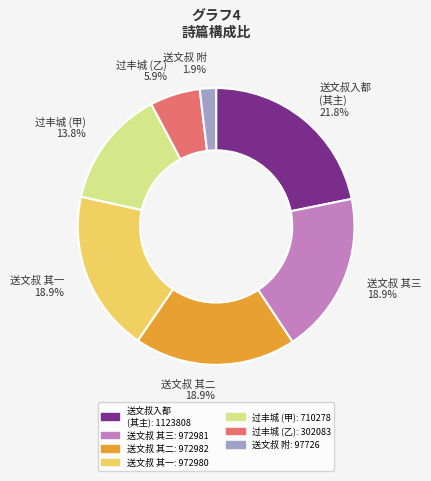

What is the largest slice in the pie chart?

送文叔入都 (其主) 21.8%